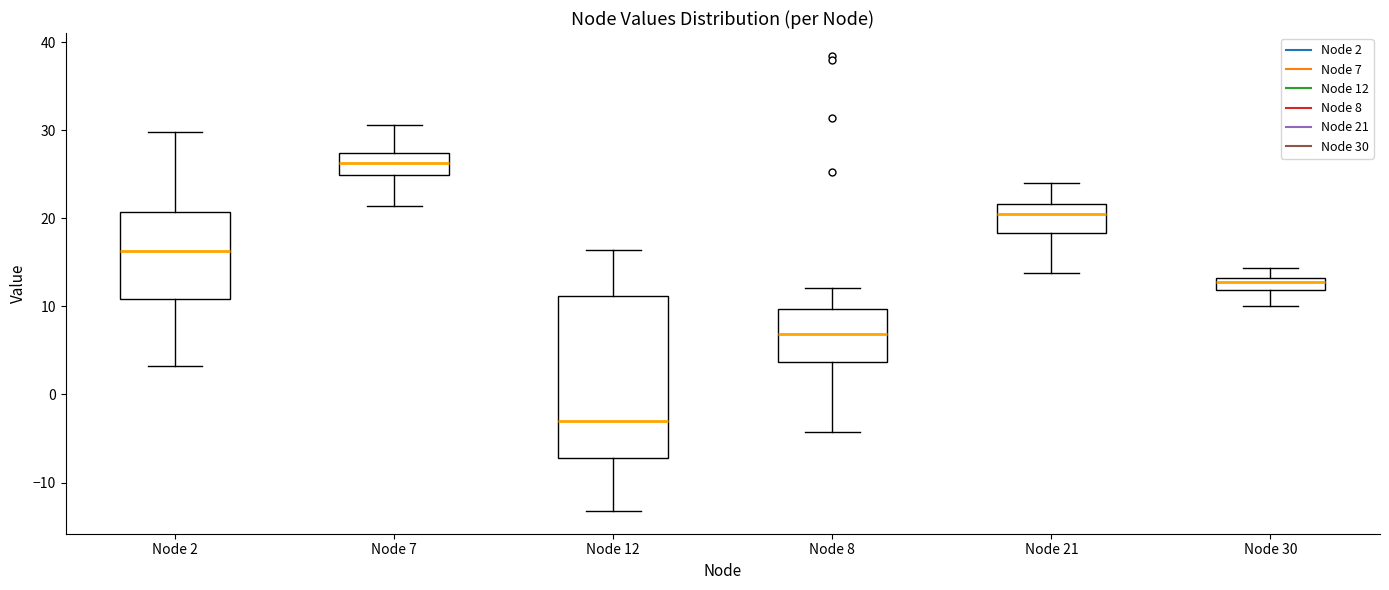

Comparing the boxes themselves (not the whiskers), which one is the tallest?

Node 12